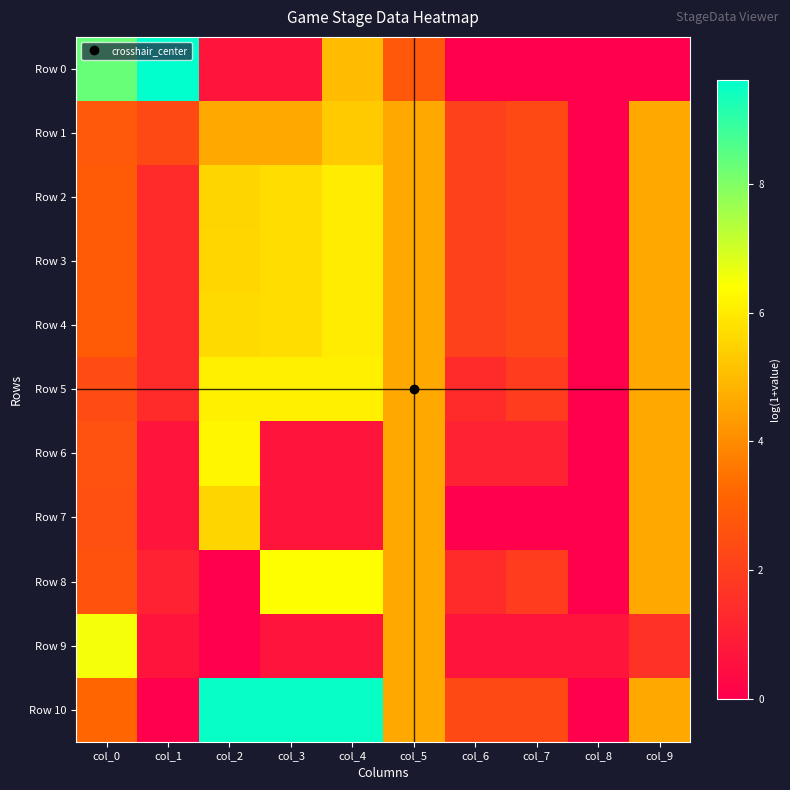

Which series has the largest range (max minus min)?

Row 0